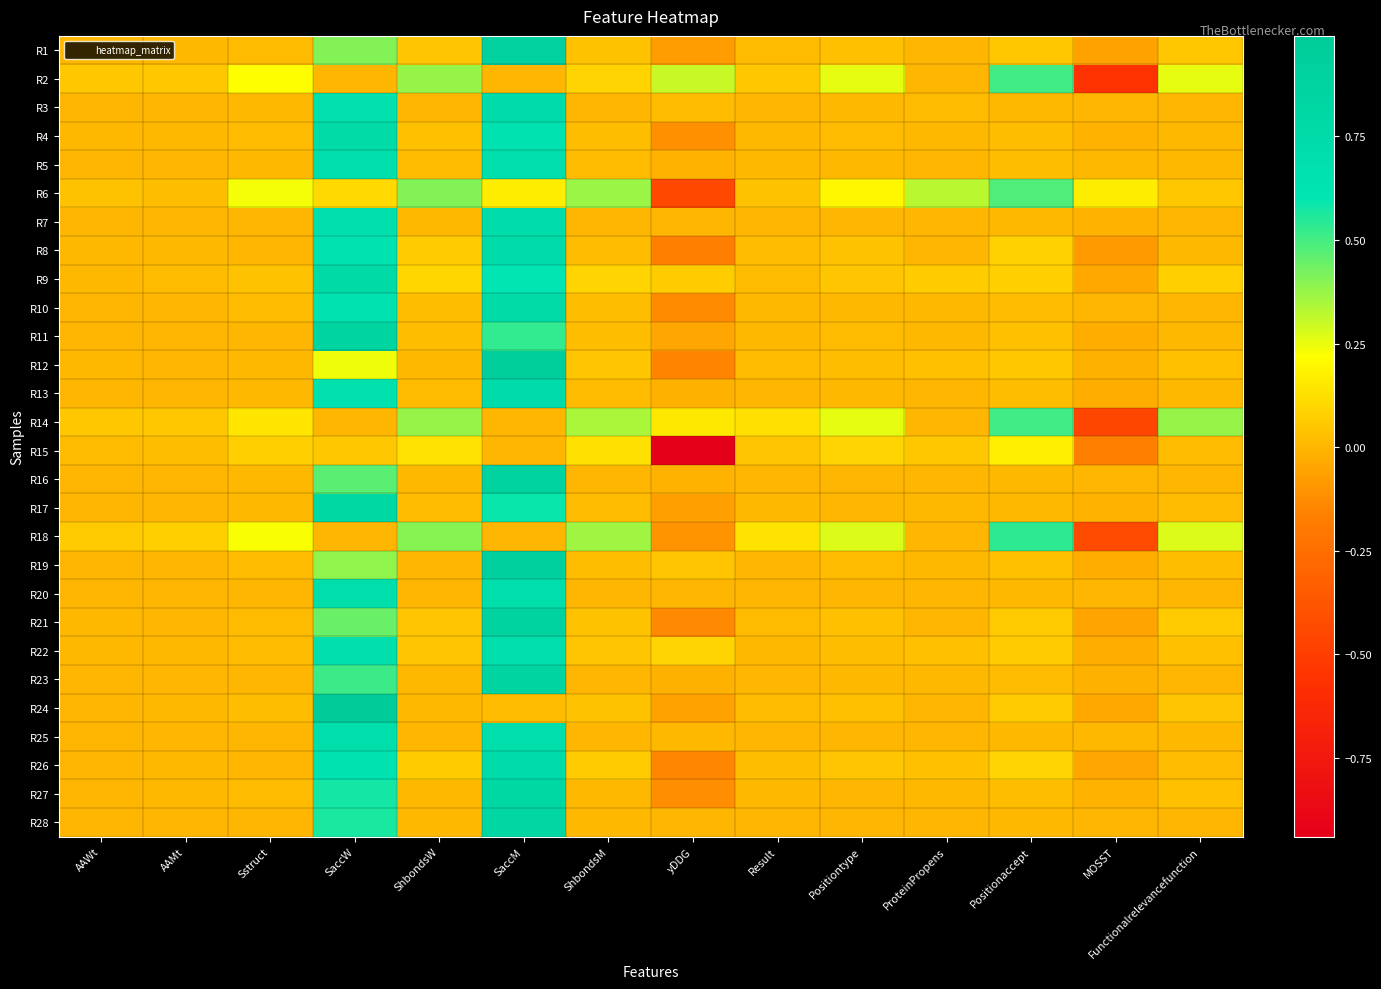

At how many categories does at least one series exceed 0?

14